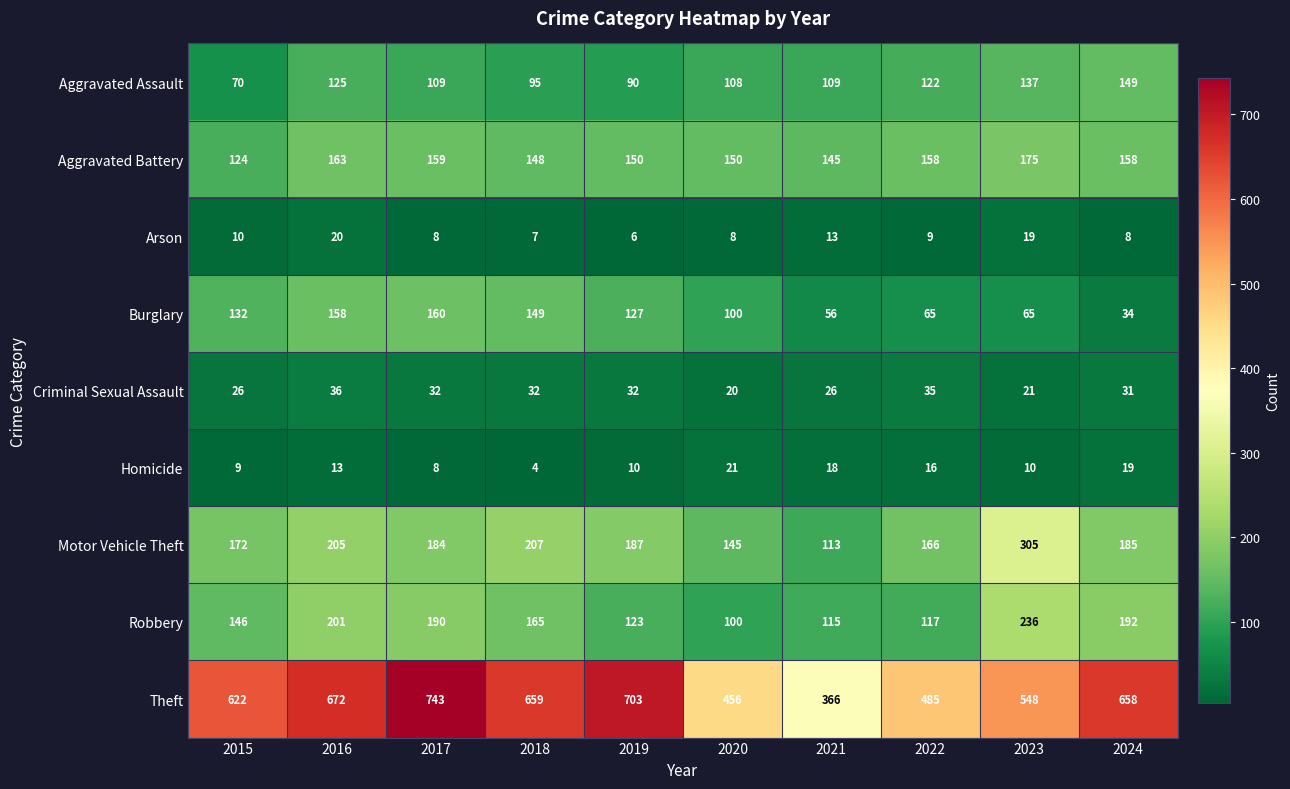

What is the average value of the Homicide series?

13